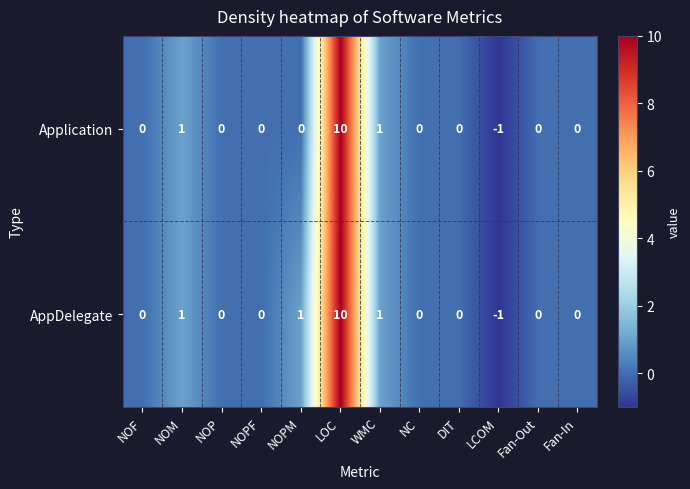

Which category has the highest value in the AppDelegate series?

LOC